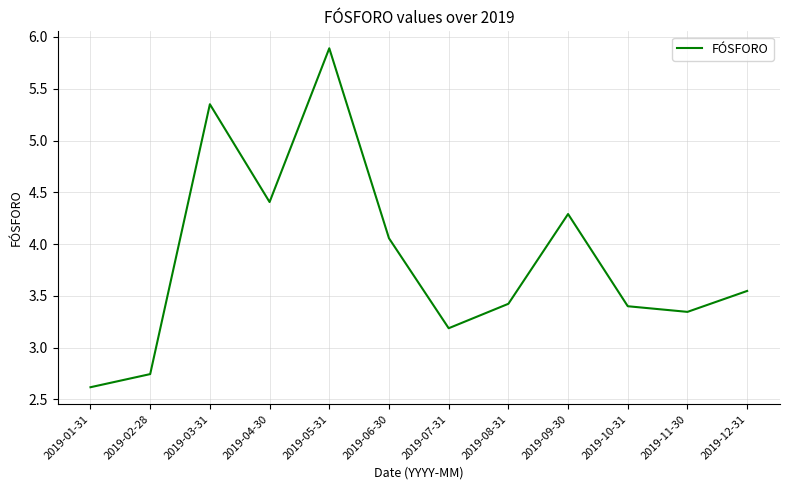

What position from the left is 2019-08-31?

8